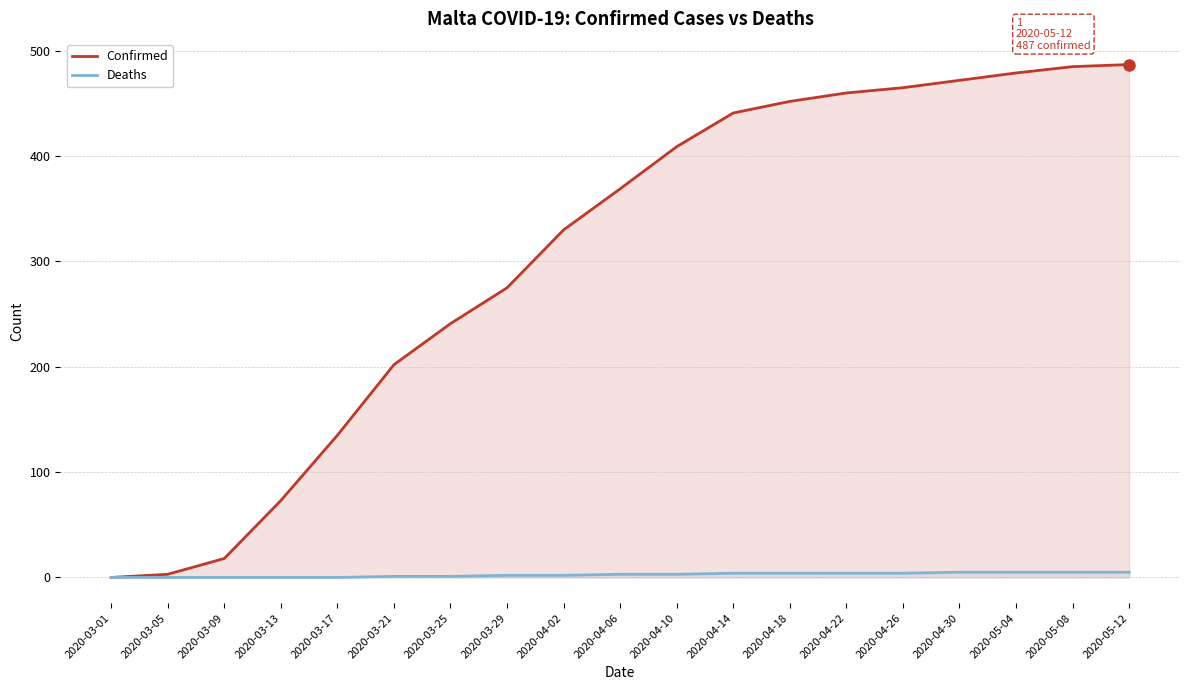

What is the highest value of the Confirmed series?

487